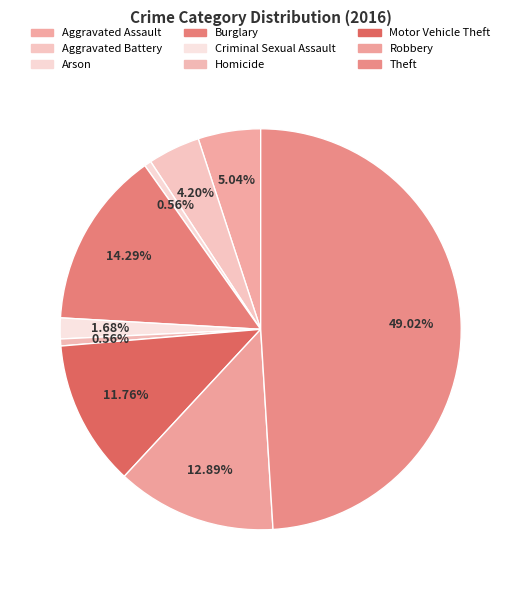

Which has a higher value, Aggravated Assault or Aggravated Battery?

Aggravated Assault